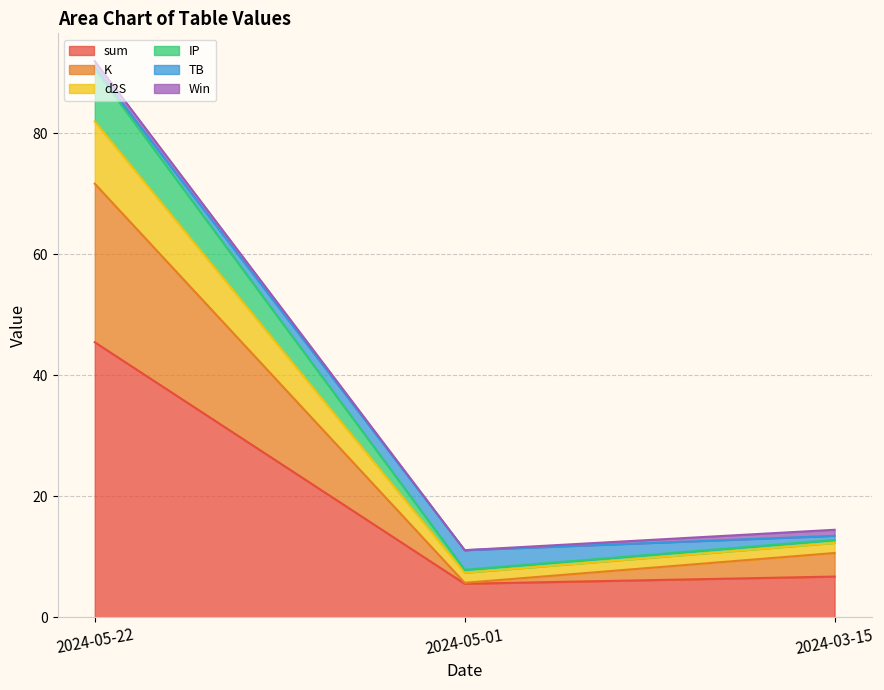

At which label does TB reach its peak?

2024-05-01